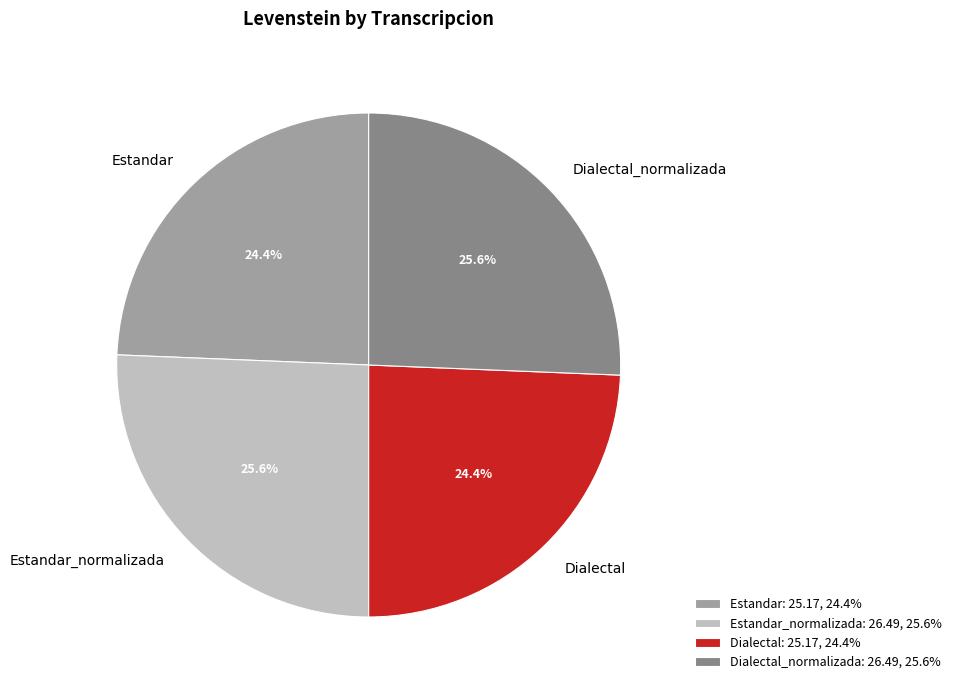

The Dialectal slice represents 24% of the pie. True or false?

True